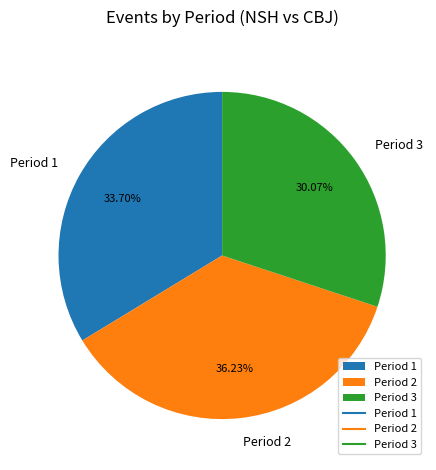

To the nearest percent, what percentage of the pie is Period 1?

34%